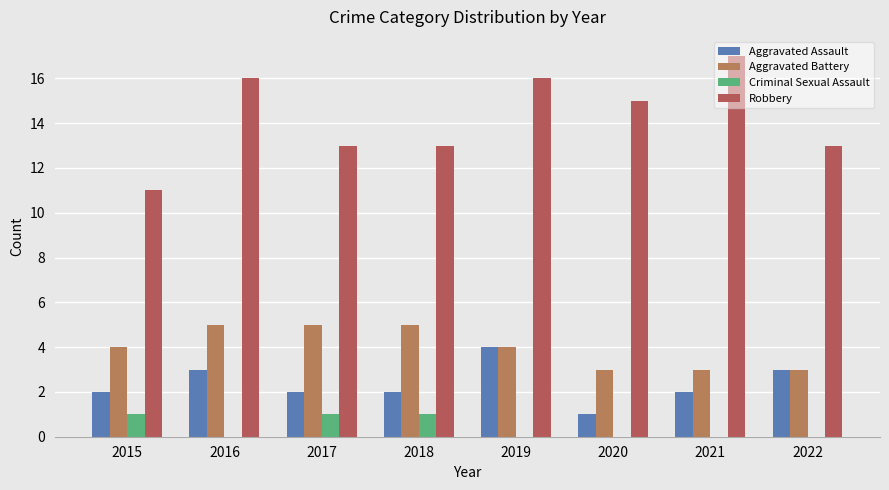

Reading left to right, transcribe all the data shown in this chart.

Aggravated Assault: 2	3	2	2	4	1	2	3
Aggravated Battery: 4	5	5	5	4	3	3	3
Criminal Sexual Assault: 1	0	1	1	0	0	0	0
Robbery: 11	16	13	13	16	15	17	13